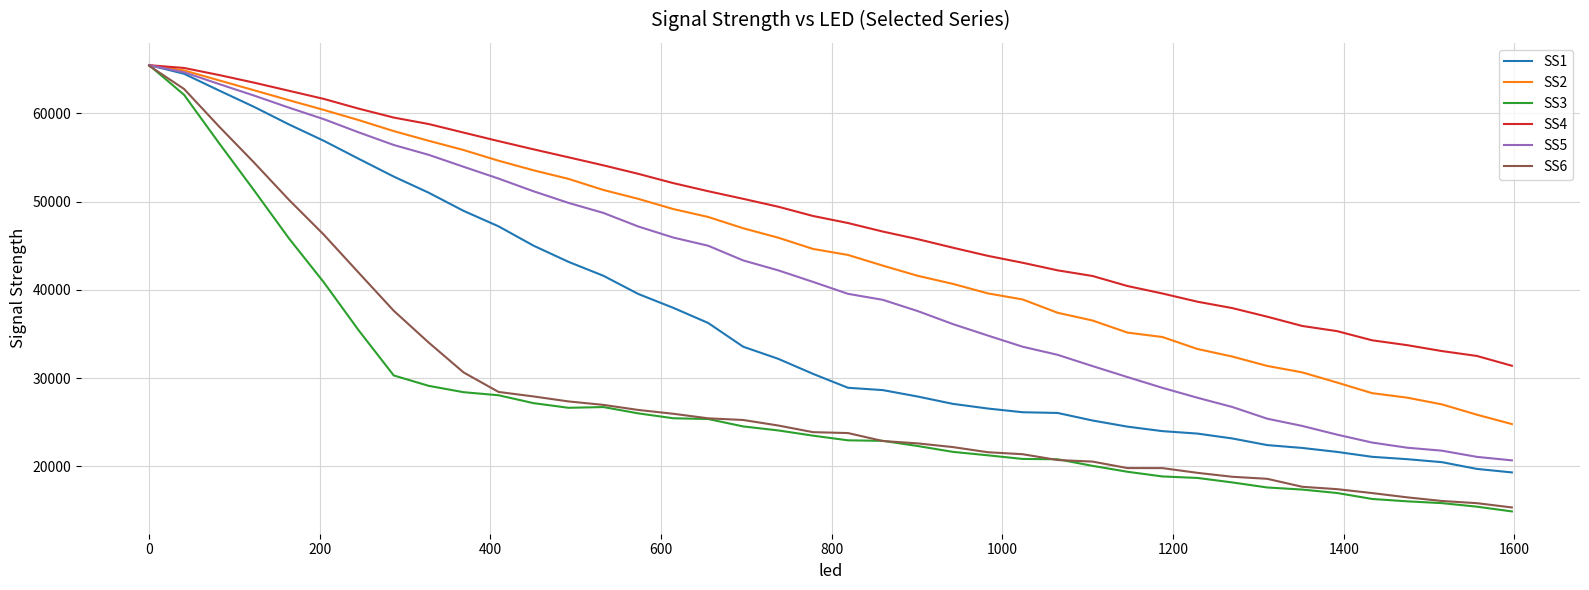

What is the minimum value for SS1?

19314.8